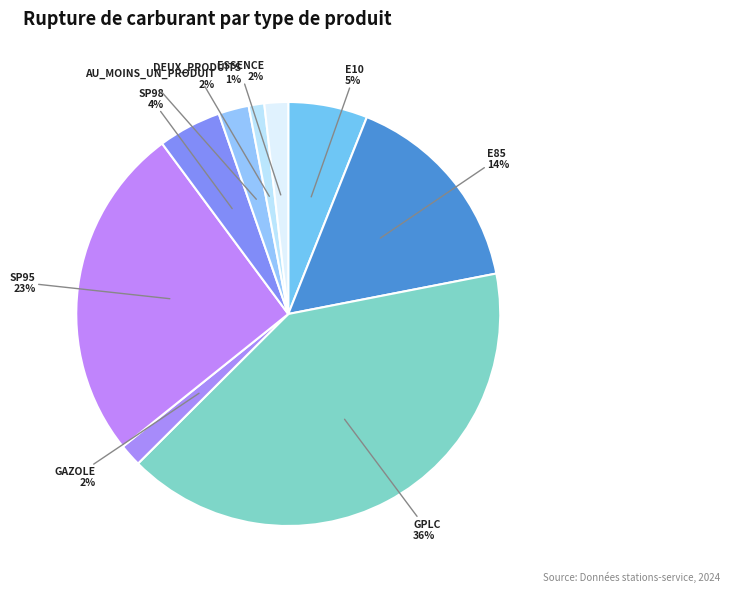

Count the number of slices in the pie.

9